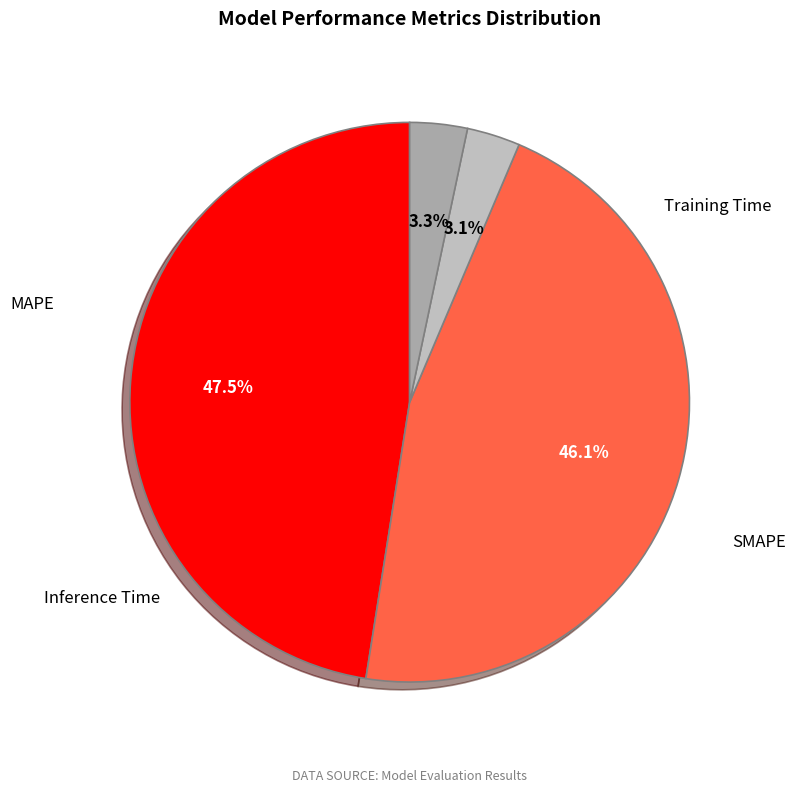

How many segments does this pie chart have?

4